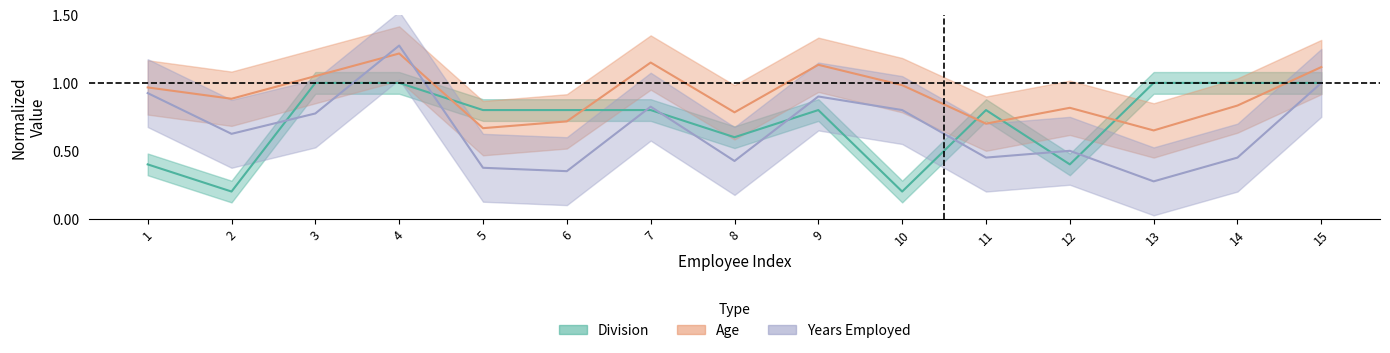

Reading left to right, what are all the values shown in this chart?

Division: 1=0.4	2=0.2	3=1.0	4=1.0	5=0.8	6=0.8	7=0.8	8=0.6	9=0.8	10=0.2	11=0.8	12=0.4	13=1.0	14=1.0	15=1.0
Age: 1=1.0	2=0.9	3=1.1	4=1.2	5=0.7	6=0.7	7=1.1	8=0.8	9=1.1	10=1.0	11=0.7	12=0.8	13=0.7	14=0.8	15=1.1
Years_Employed: 1=0.9	2=0.6	3=0.8	4=1.3	5=0.4	6=0.3	7=0.8	8=0.4	9=0.9	10=0.8	11=0.5	12=0.5	13=0.3	14=0.5	15=1.0